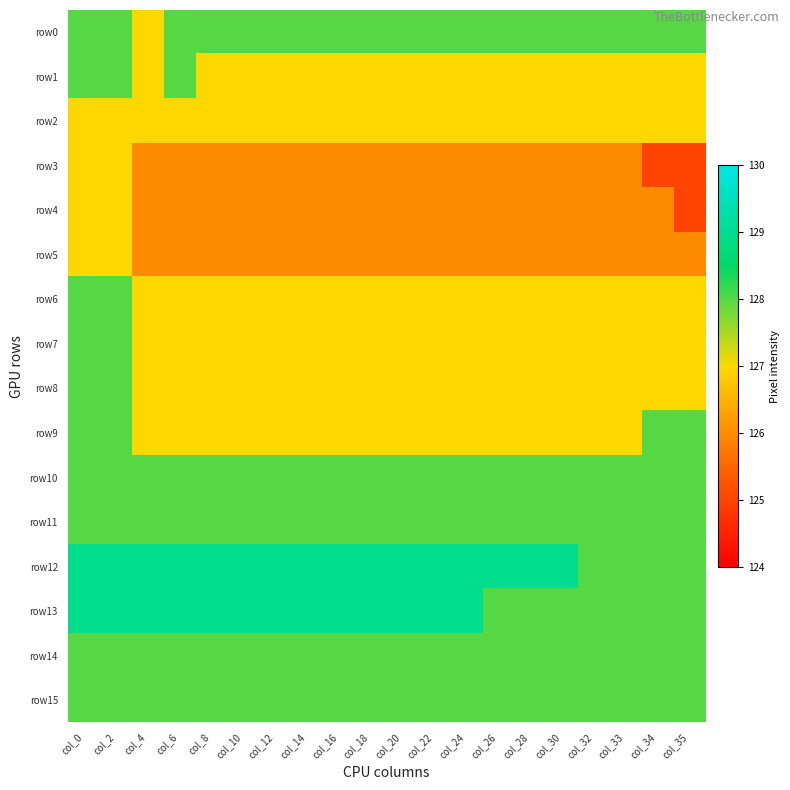

What is the difference between the highest and lowest values at col_18?

3